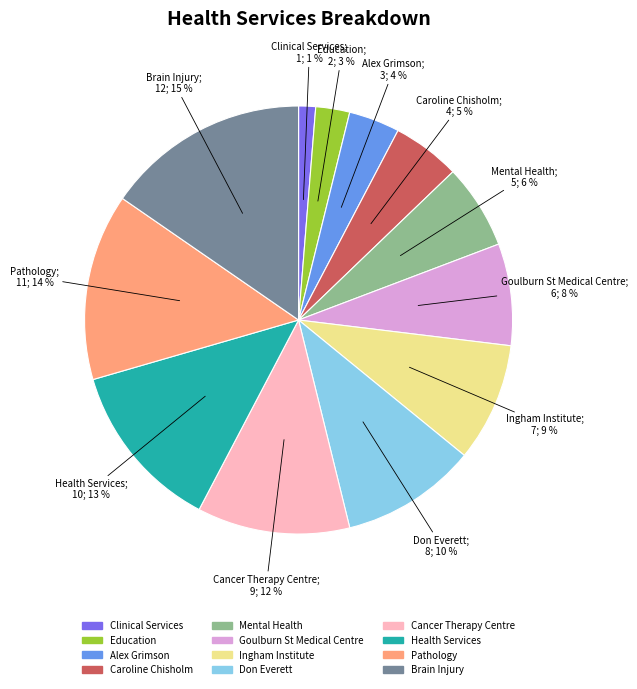

Between Pathology and Clinical Services, which is larger?

Pathology